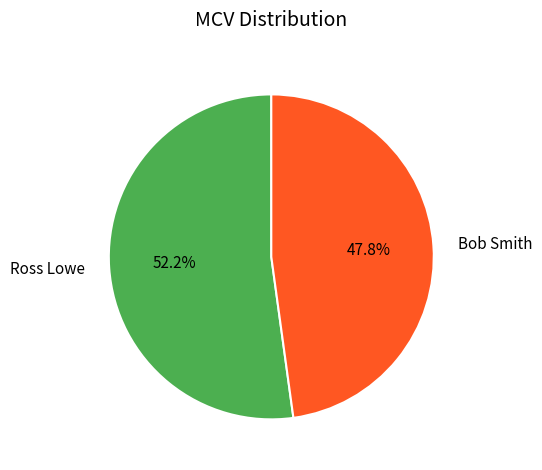

To the nearest percent, what is the difference between the largest and smallest slice percentages?

4%